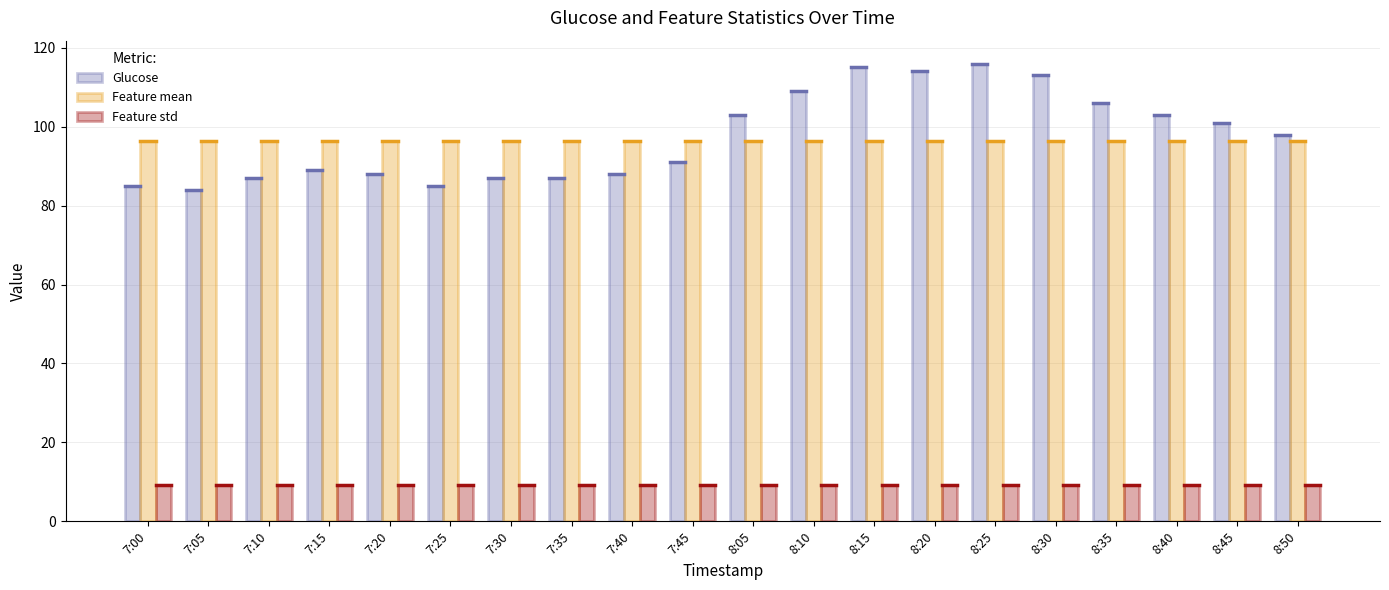

At 8:20, list the series in order from smallest to largest.

Feature std, Feature mean, Glucose